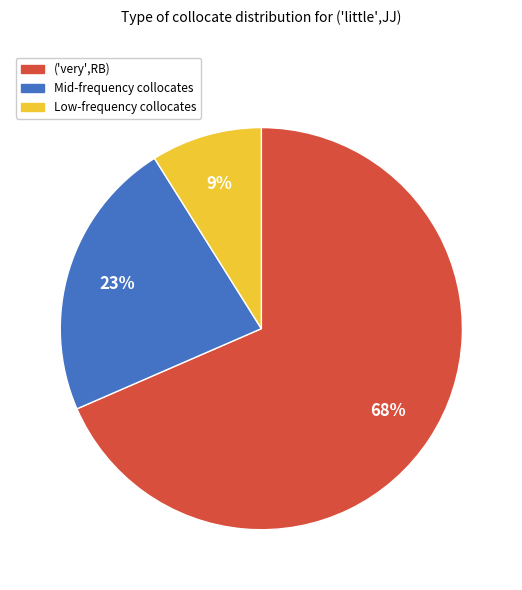

To the nearest percent, what percentage of the pie is ('very',RB)?

68%